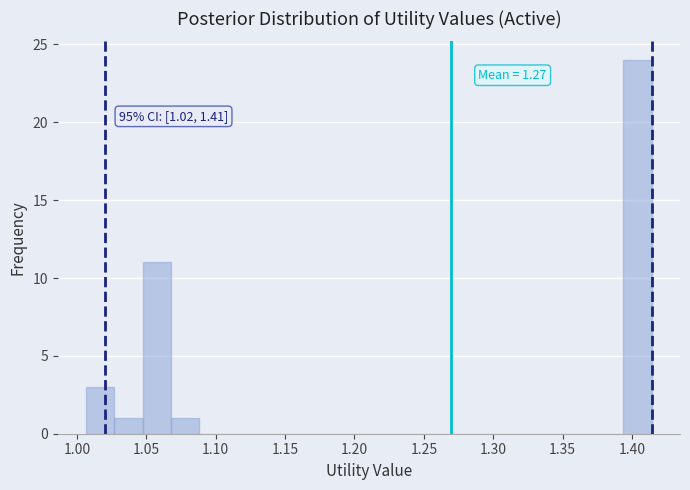

Which range on the x-axis has the tallest bar?

1.395 to 1.415